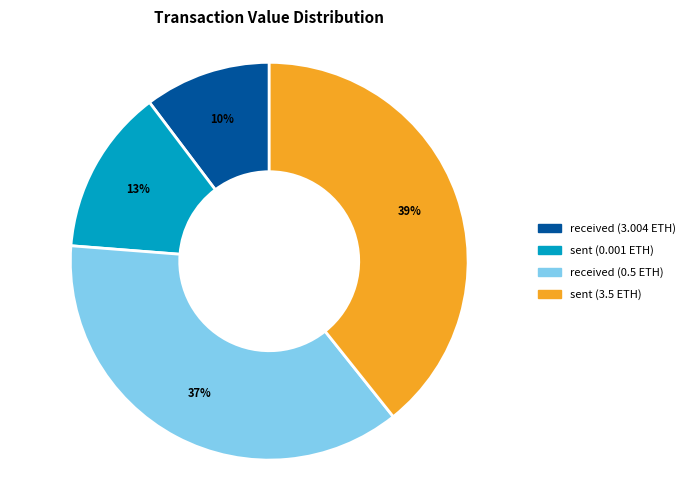

Do sent (0.001 ETH) and received (3.004 ETH) together represent more than half of the pie?

No